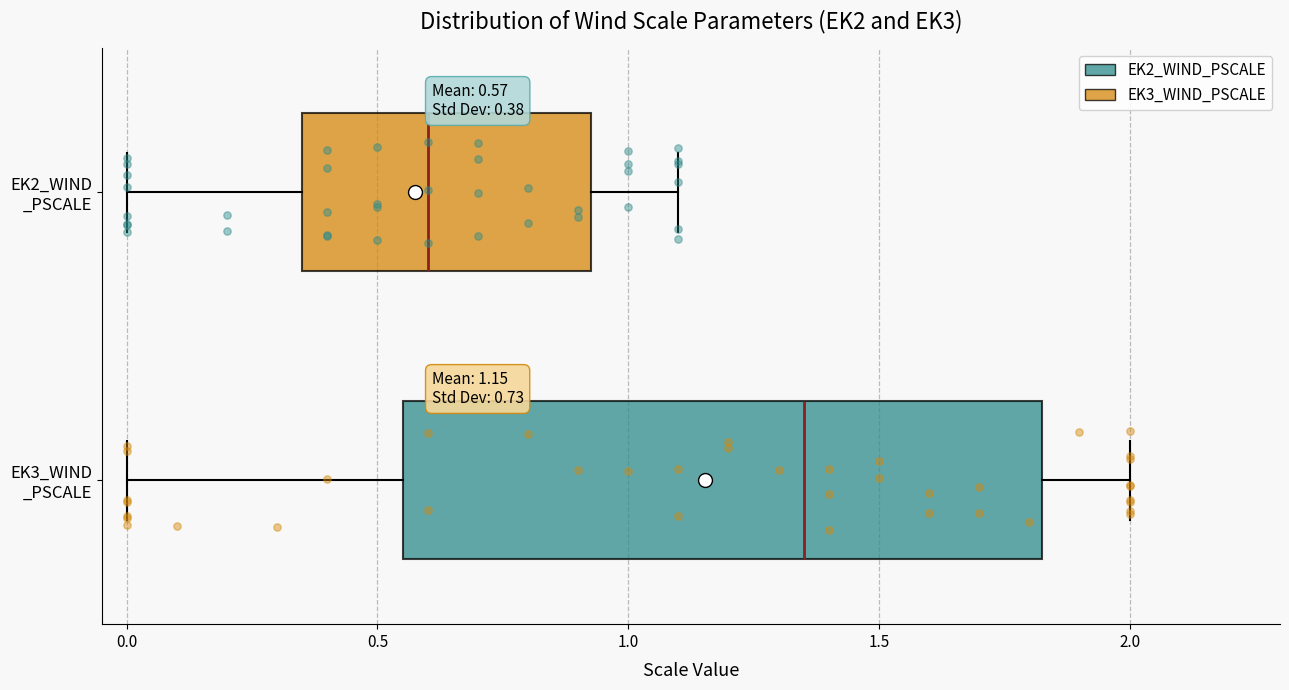

Which box's median line is the furthest to the left?

EK2_WIND _PSCALE